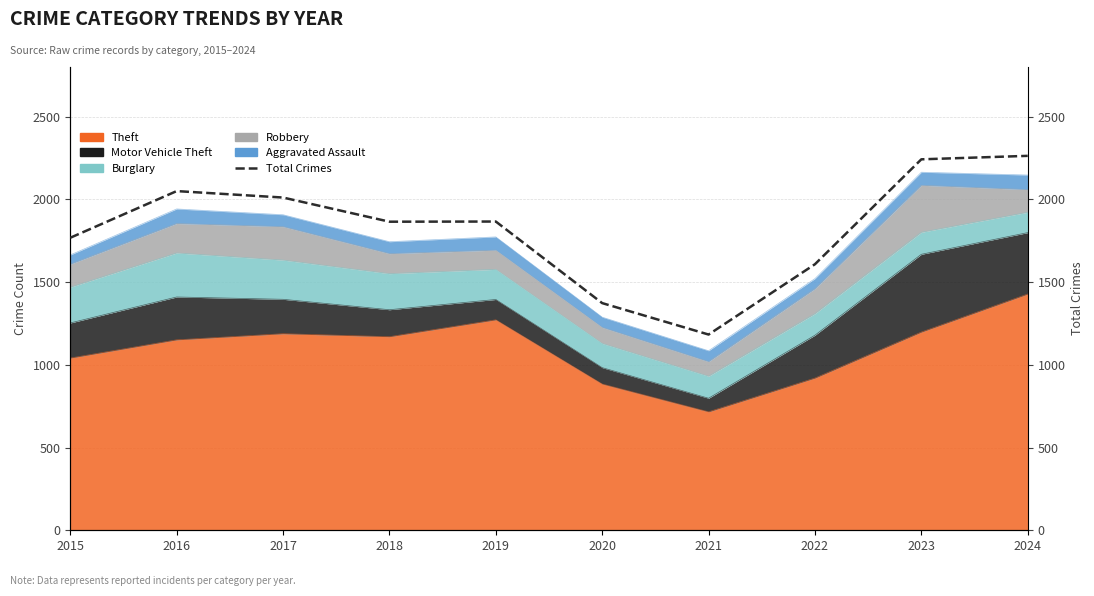

At which label is the value closest to 1723?

2015